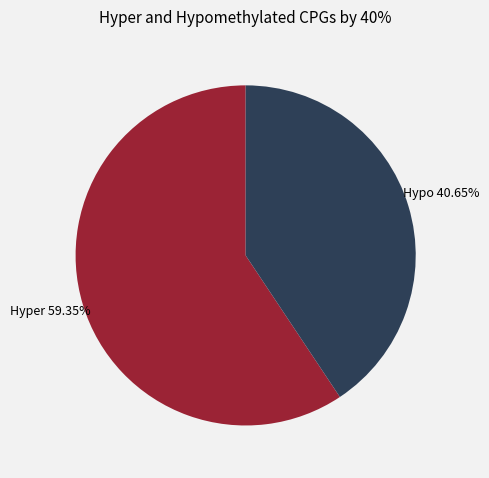

Which category has the biggest portion of the pie?

Hyper